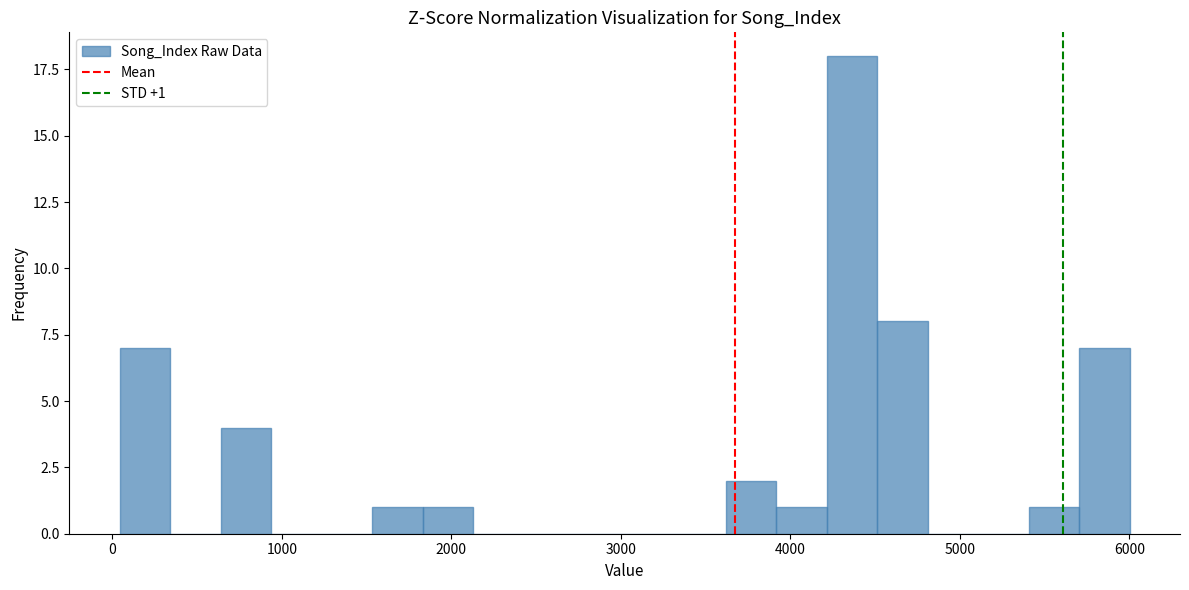

Read against the x-axis, roughly where is the centre of the tallest bar?

4400